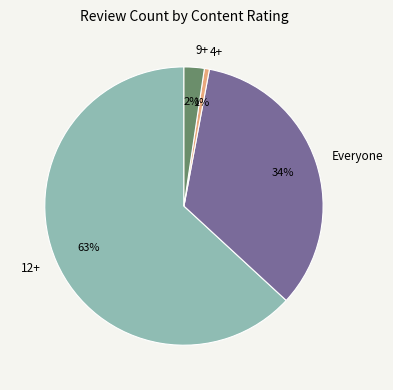

Between Everyone and 9+, which is larger?

Everyone